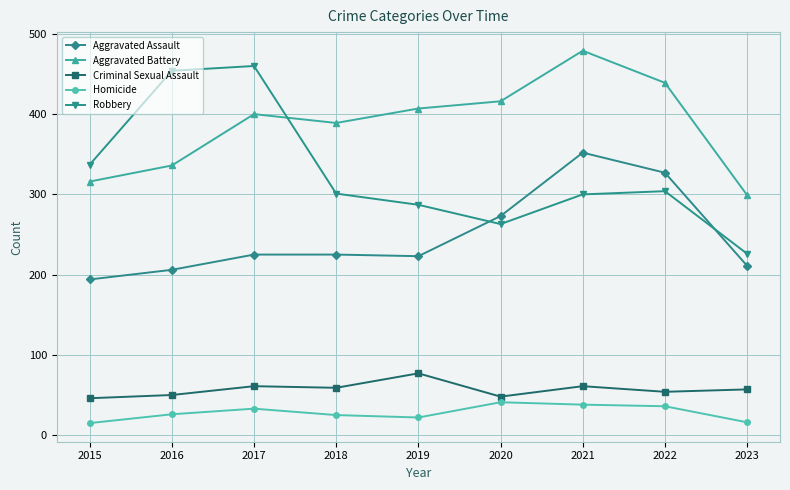

How many distinct data groups are displayed?

5